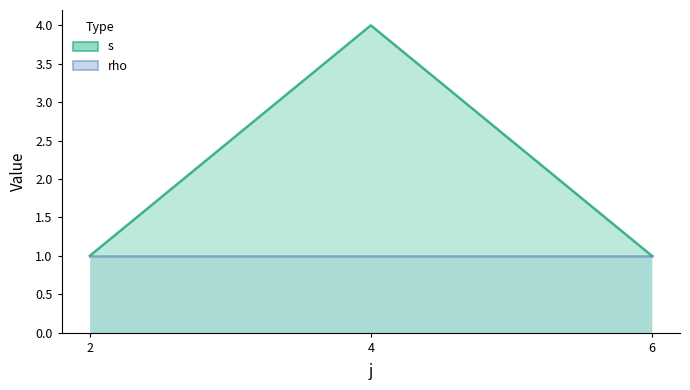

Rank the series by their maximum value, from highest to lowest.

s, rho